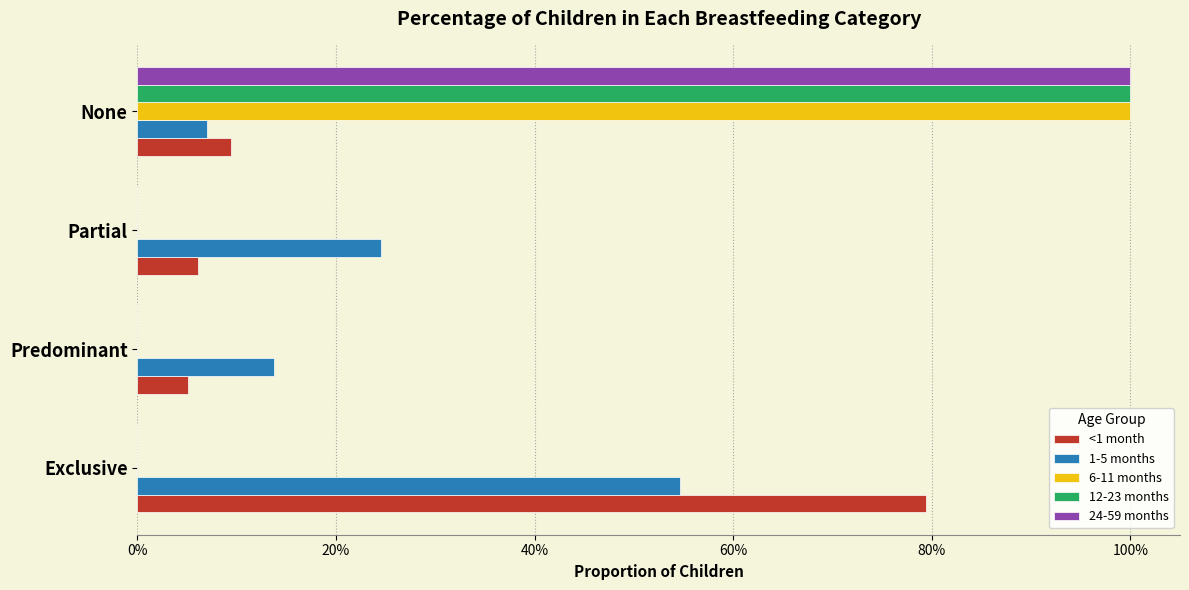

Which series has the widest spread of values?

6-11 months